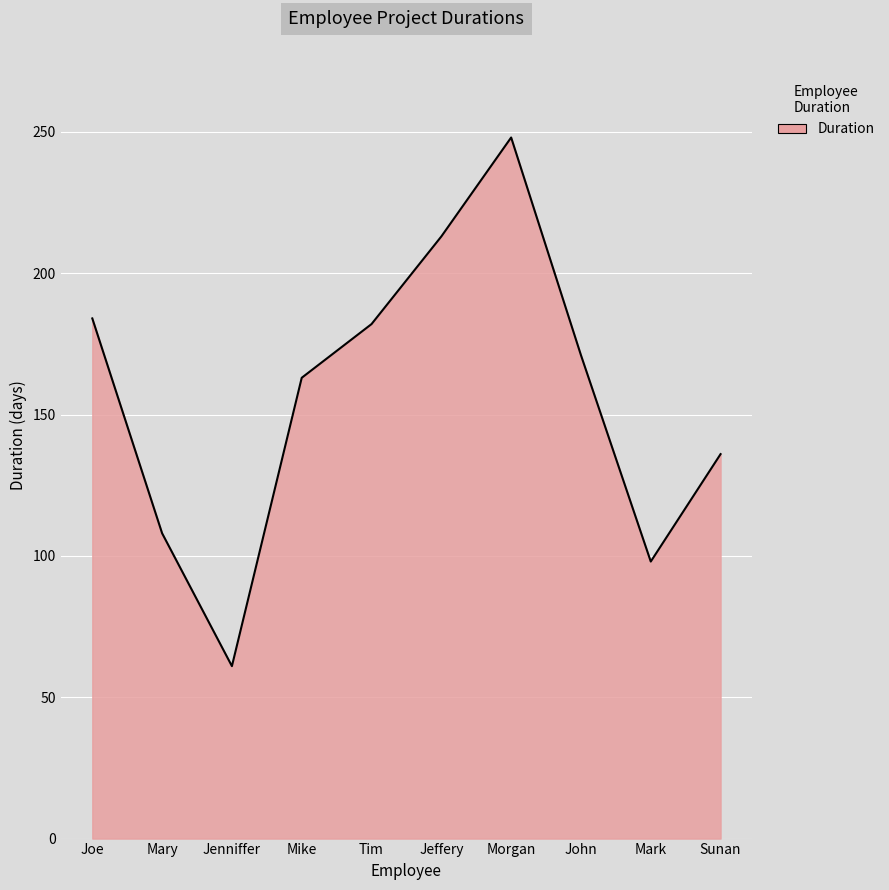

The chart shows a value of 163 at Mike. True or false?

True